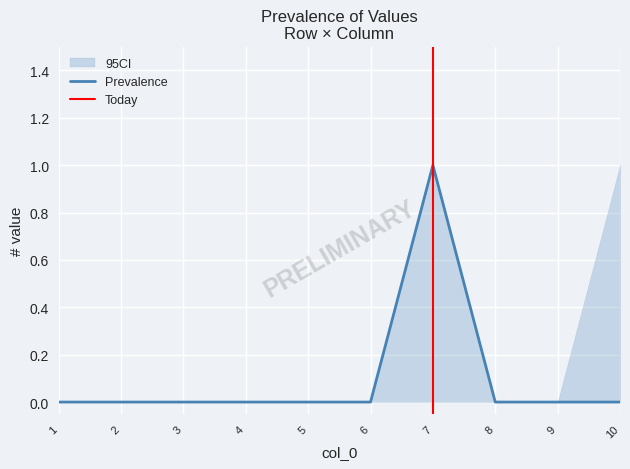

Which category has the lowest value in the 2 series?

1